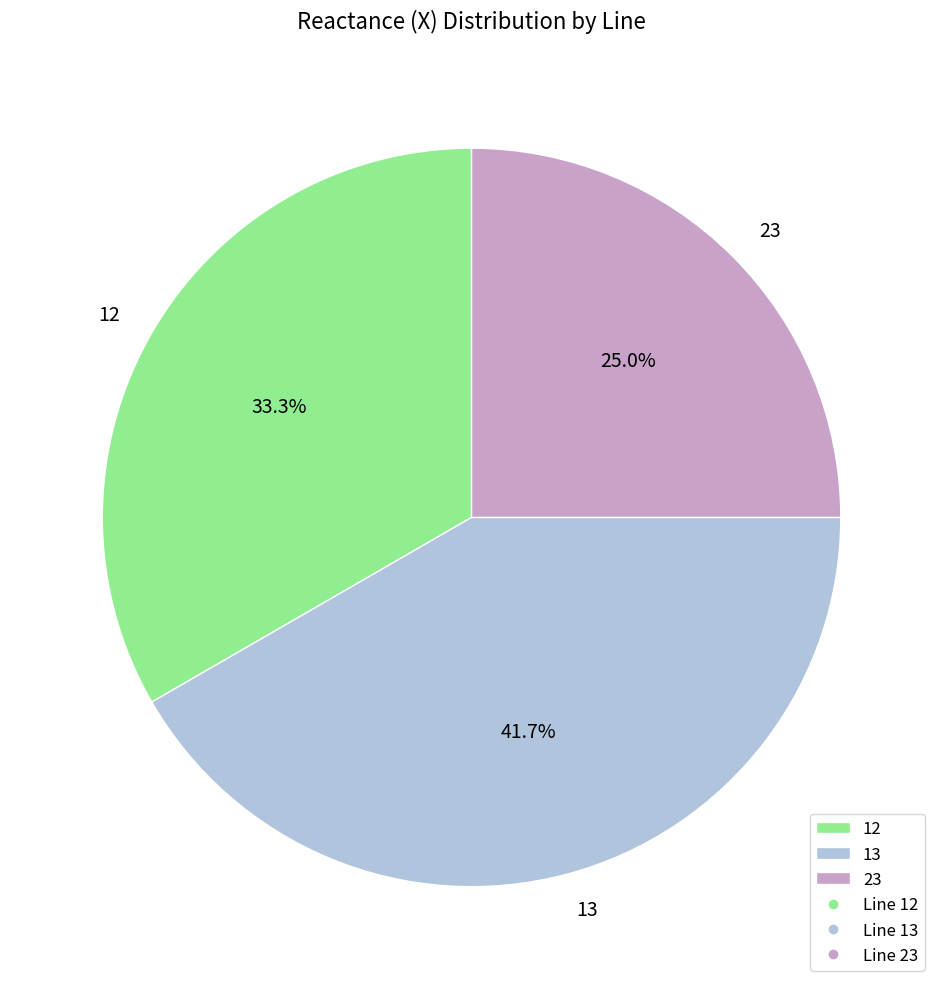

Rank the categories by value from lowest to highest.

23, 12, 13